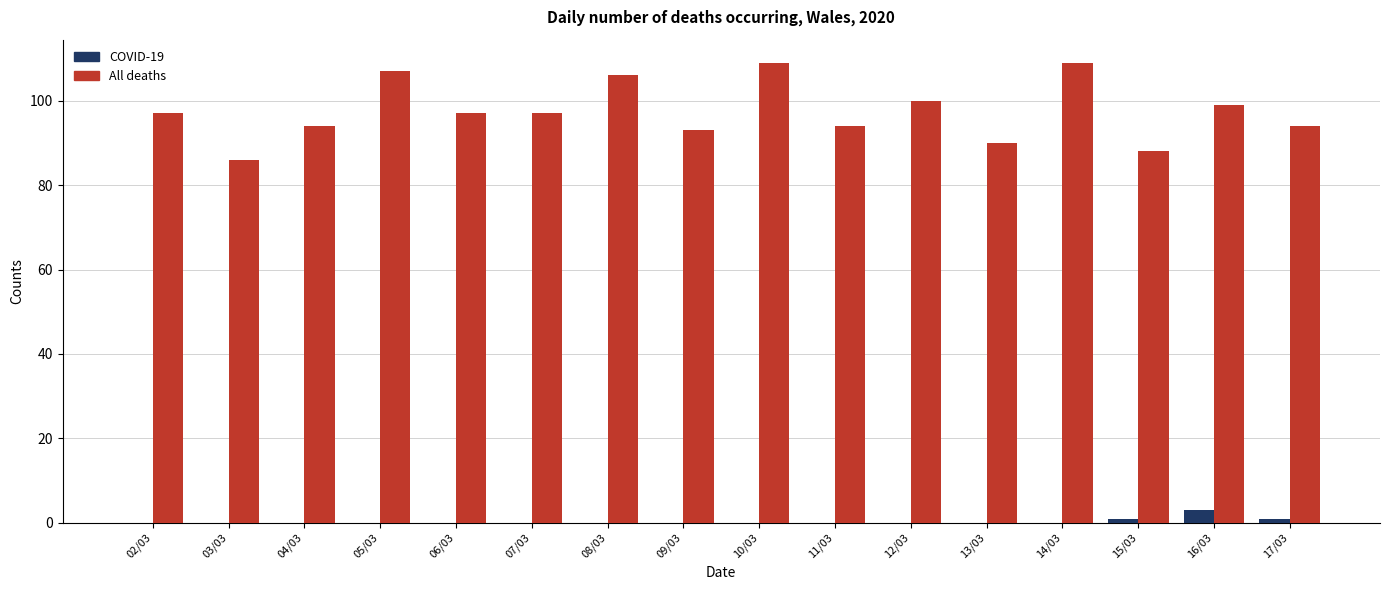

True or false: COVID-19 has a value of 0 at 11/03.

True